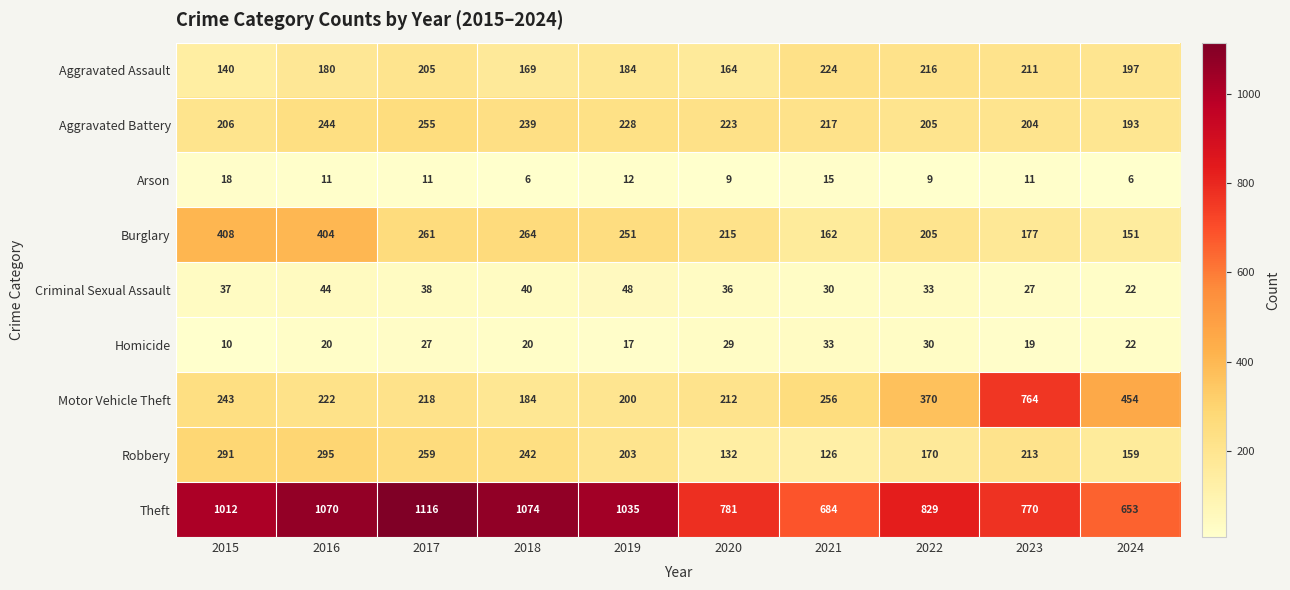

What is the difference between the maximum and minimum values in the Motor Vehicle Theft series?

580